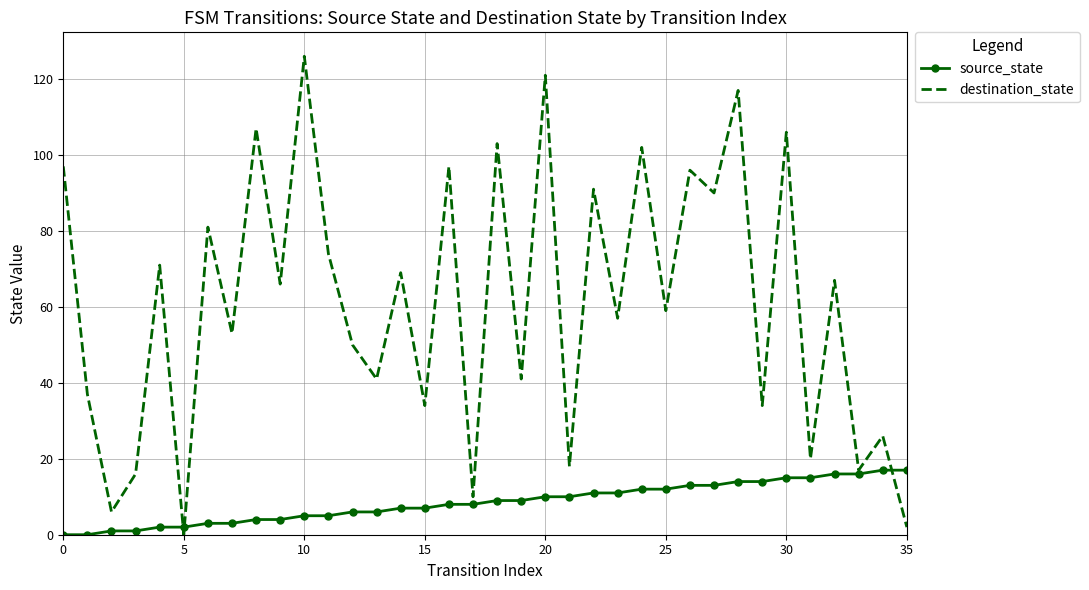

Which series has the largest total across all categories?

destination_state